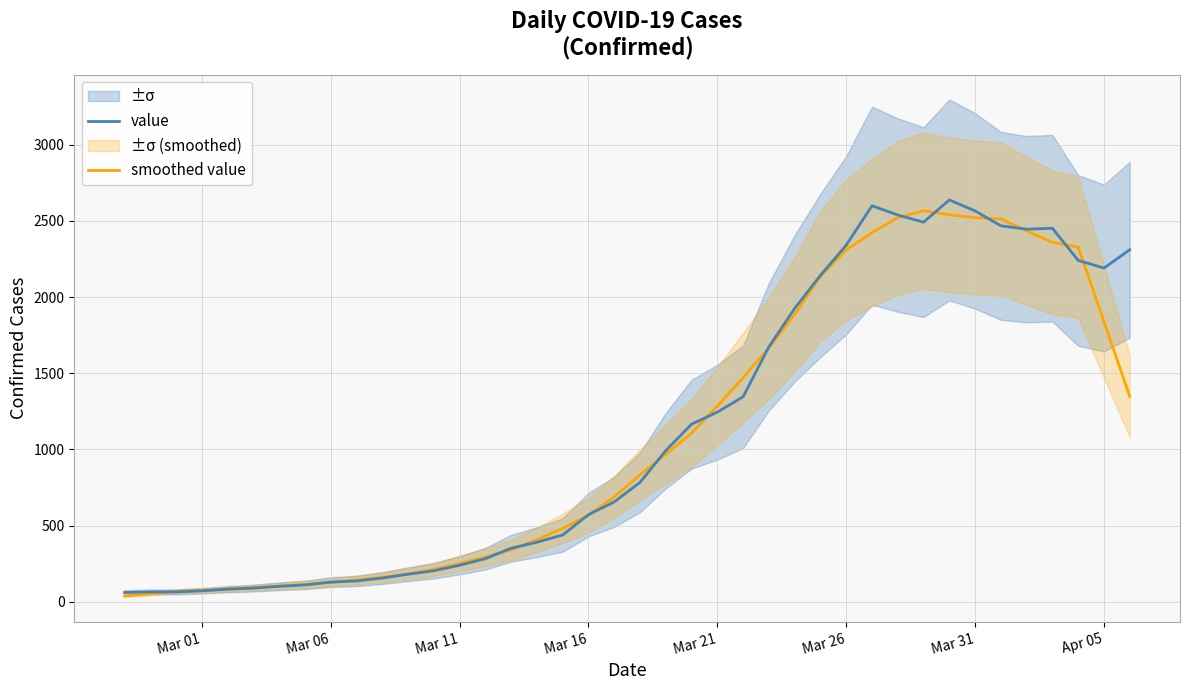

What is the smallest value displayed?

38.2